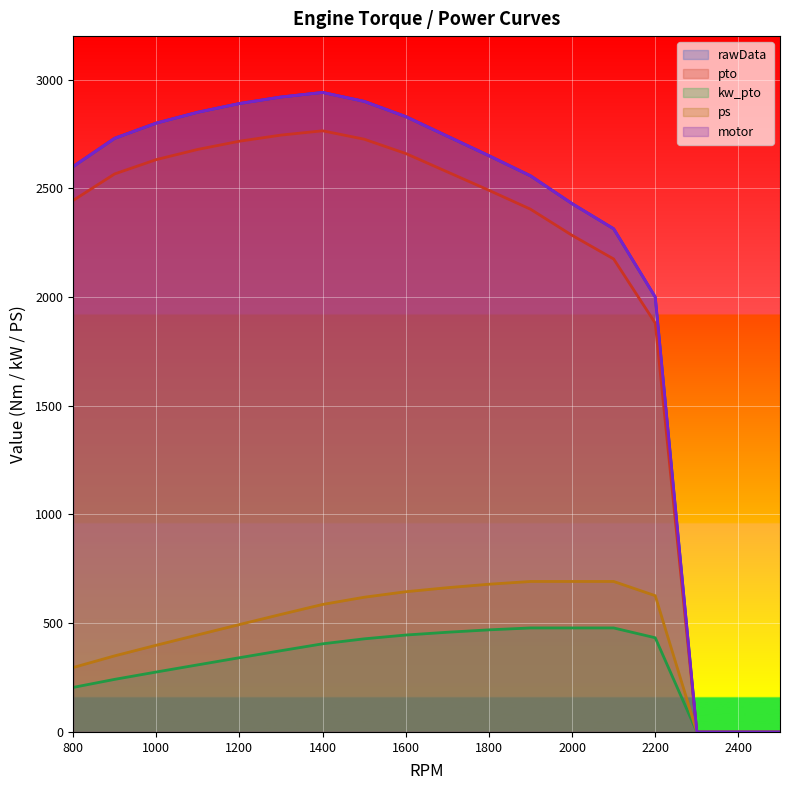

List the labels in order of kw_pto value, smallest first.

2300, 2400, 2500, 800, 900, 1000, 1100, 1200, 1300, 1400, 1500, 2200, 1600, 1700, 1800, 1900, 2000, 2100